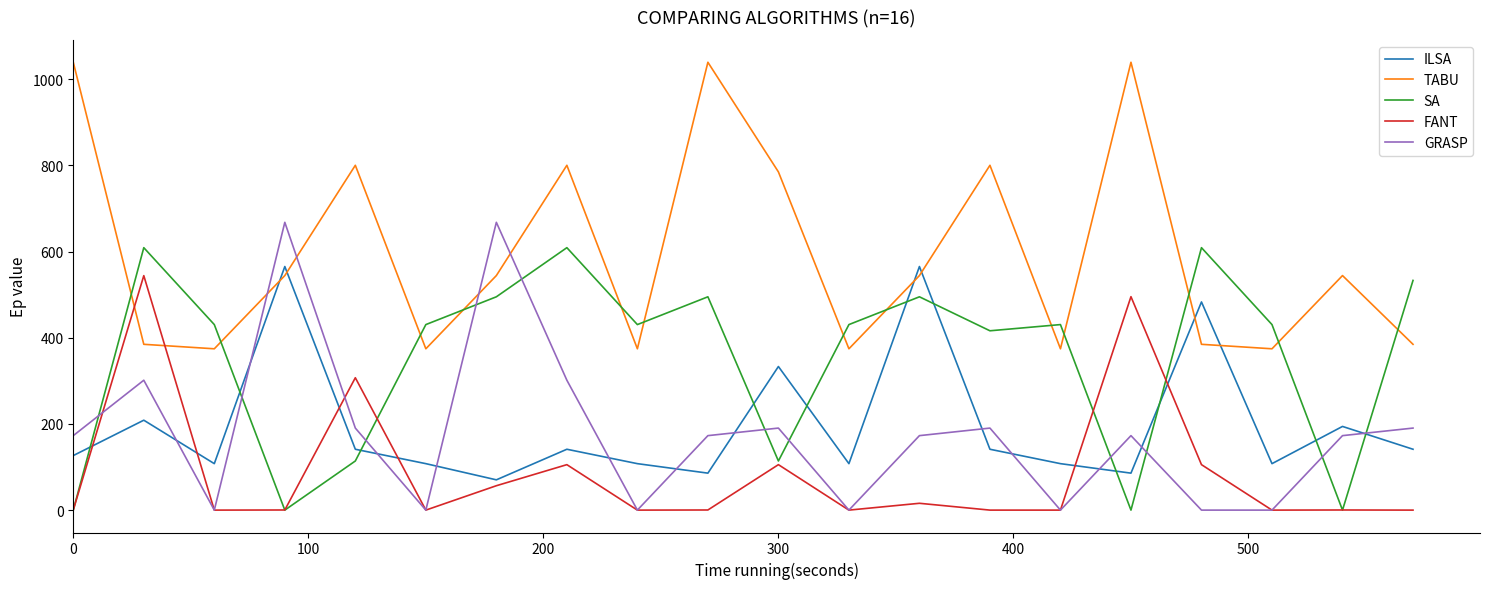

How many series are shown in this chart?

5